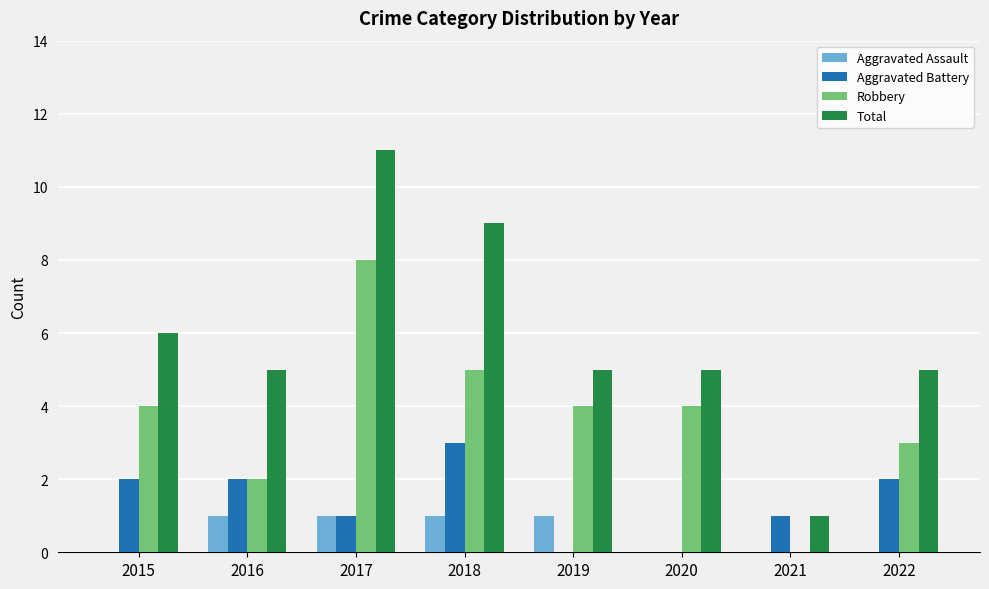

True or false: Robbery has a value of 6 at 2019.

False